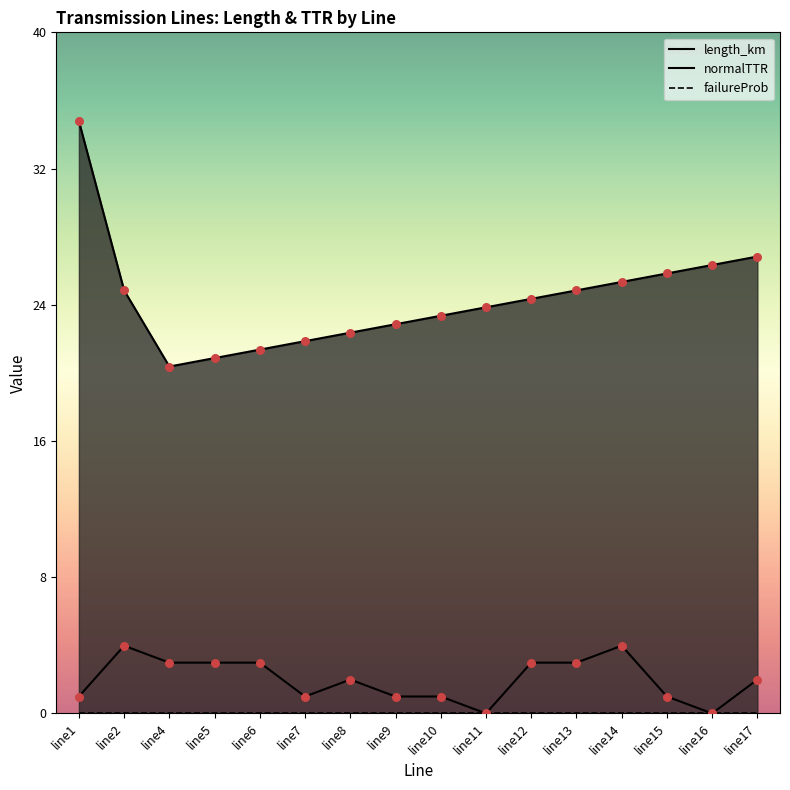

Which series has the largest total across all categories?

length_km